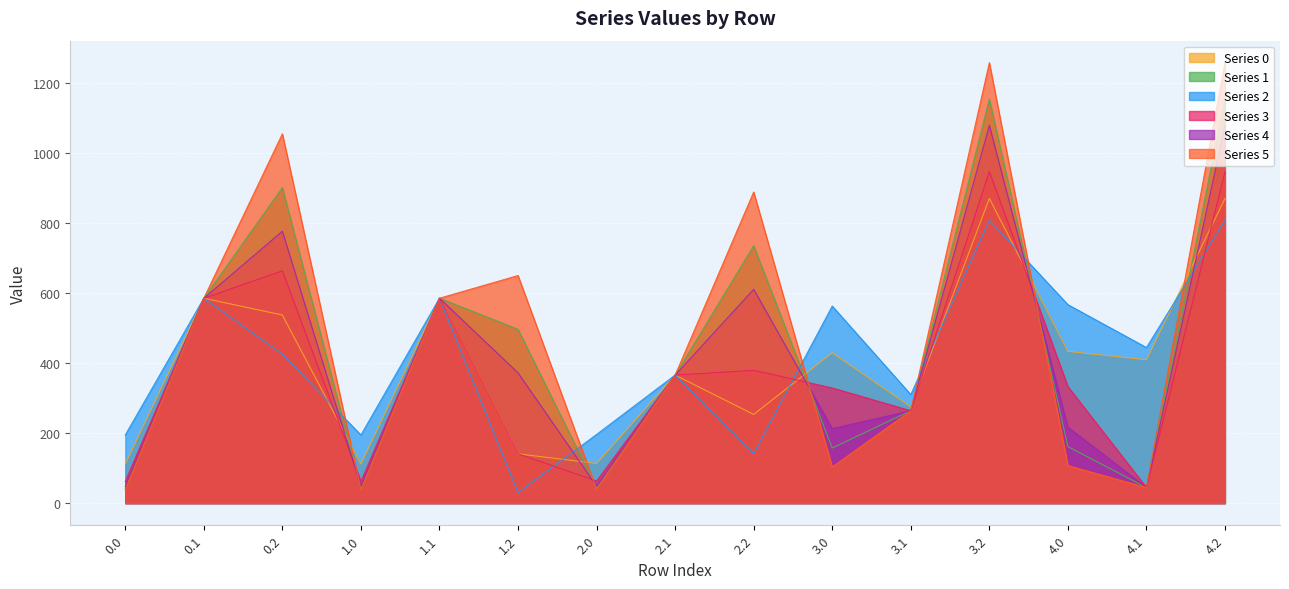

Reading left to right, what are all the values shown in this chart?

Series 0: 111.9	585.1	537.2	111.9	585.1	141.0	113.4	365.8	253.4	429.4	275.3	870.0	433.4	409.5	870.0
Series 1: 42.1	585.1	900.9	42.1	585.1	496.5	43.7	365.8	734.9	157.6	264.0	1153.6	161.6	44.7	1153.6
Series 2: 194.7	585.1	425.5	194.7	585.1	30.2	196.3	365.8	141.6	562.7	310.2	807.8	566.7	444.4	807.8
Series 3: 61.9	585.1	663.2	61.9	585.1	141.0	63.5	365.8	379.4	328.9	264.0	946.5	332.9	44.7	946.5
Series 4: 47.1	585.1	776.5	47.1	585.1	372.1	48.6	365.8	610.6	213.1	264.0	1078.7	217.1	44.7	1078.7
Series 5: 38.3	585.1	1054.3	38.3	585.1	649.9	39.9	365.8	888.3	103.3	264.0	1257.5	107.3	44.7	1257.5